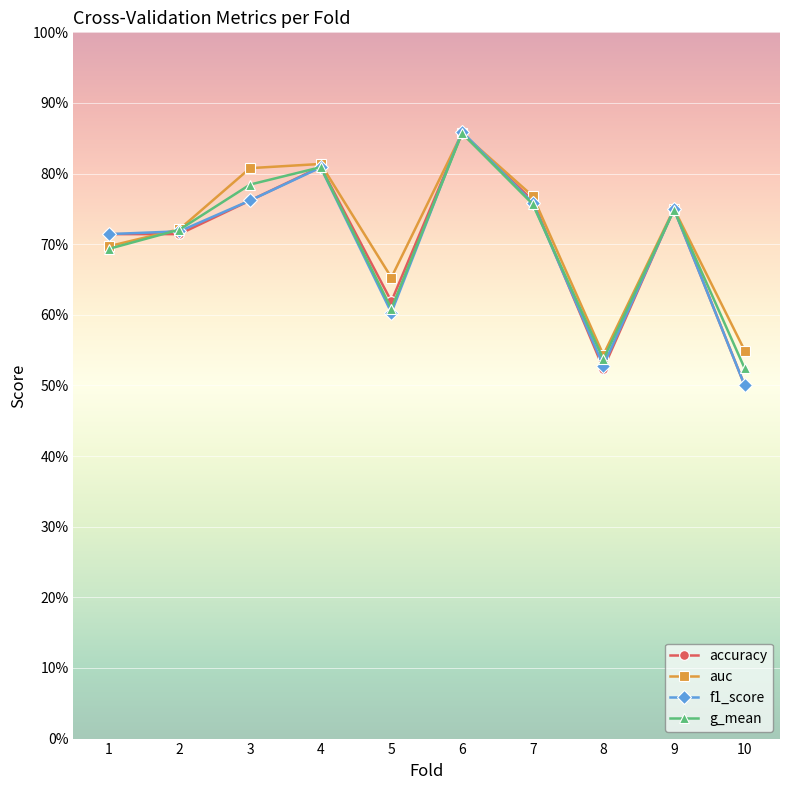

What are all the series names shown in the legend?

accuracy, auc, f1_score, g_mean